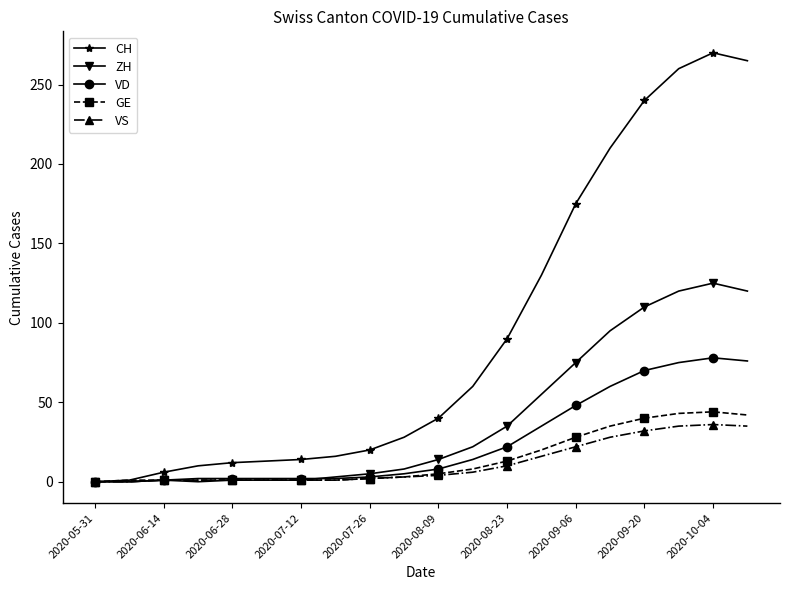

Which series has the widest spread of values?

CH